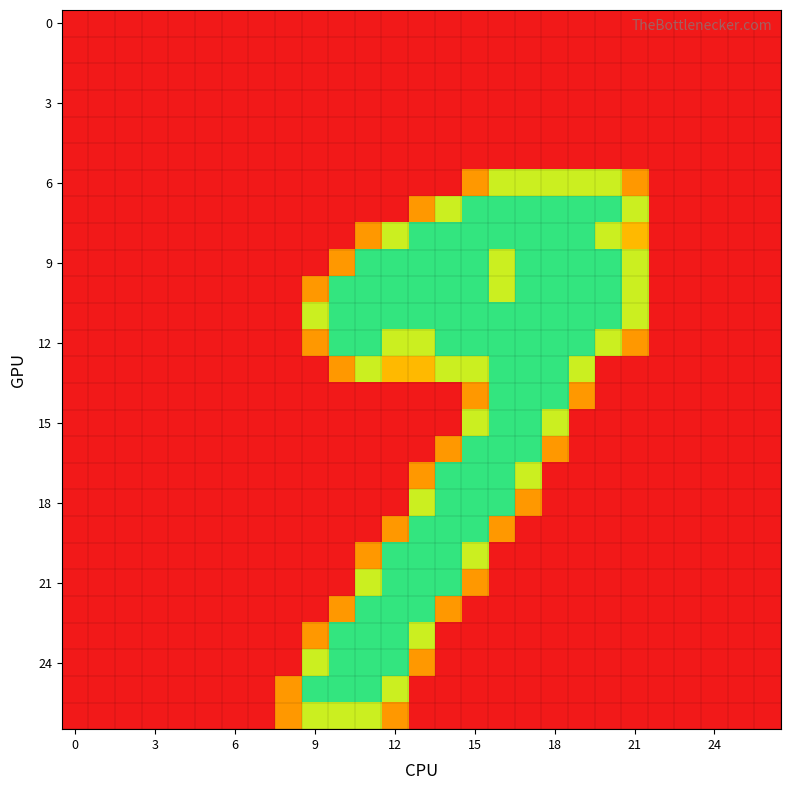

How many series are shown in this chart?

27